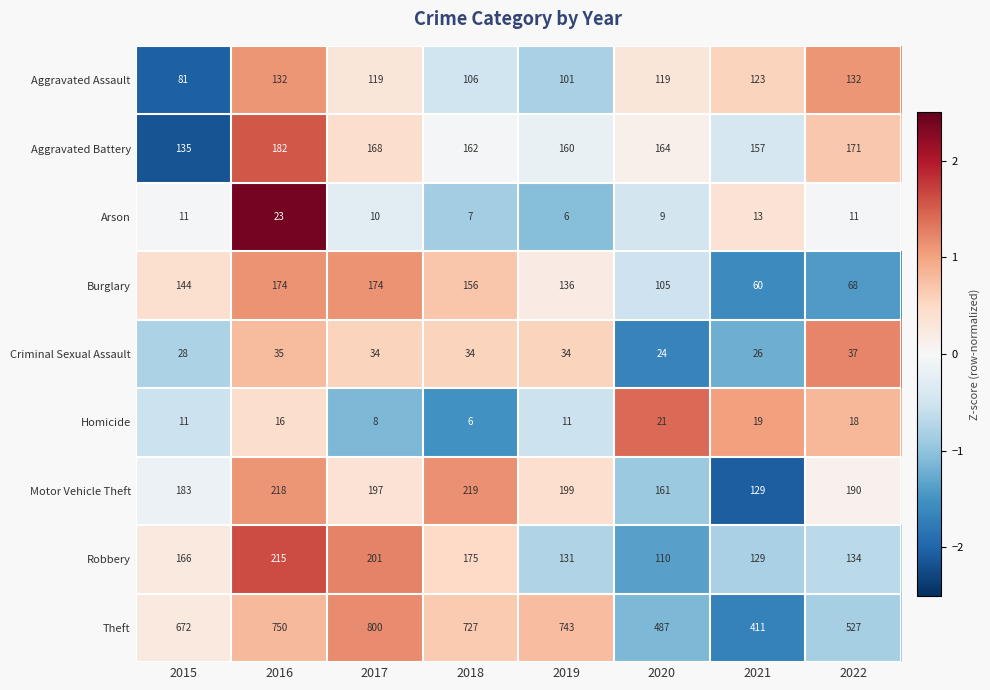

What is the total value across all series at 2022?

1288